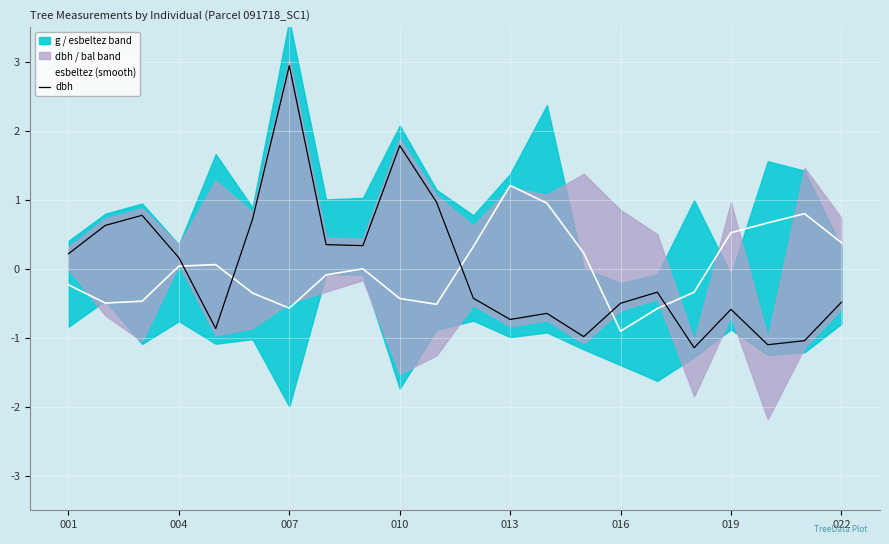

At which label does esbeltez (smooth) first exceed 0?

004